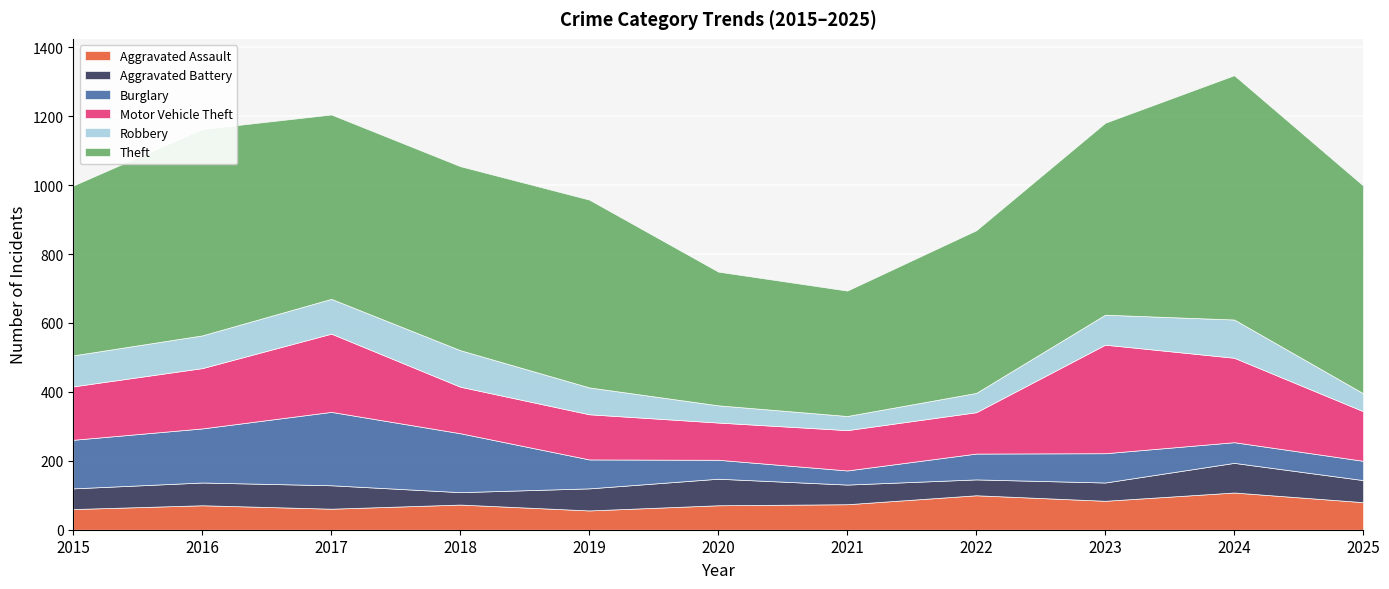

At which category is the sum across all series the highest?

2024